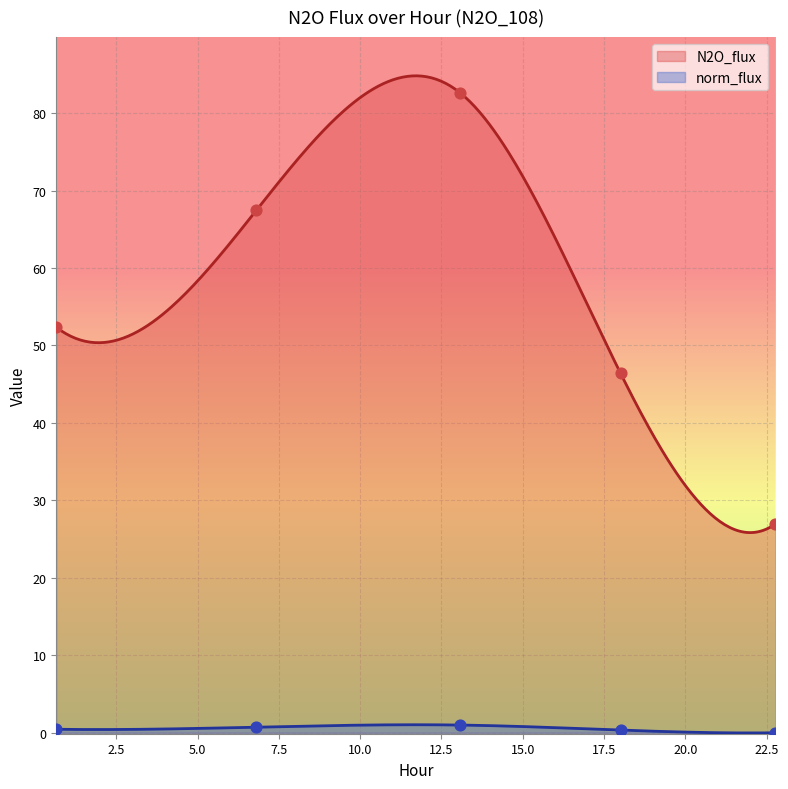

At how many categories does at least one series exceed 25?

5